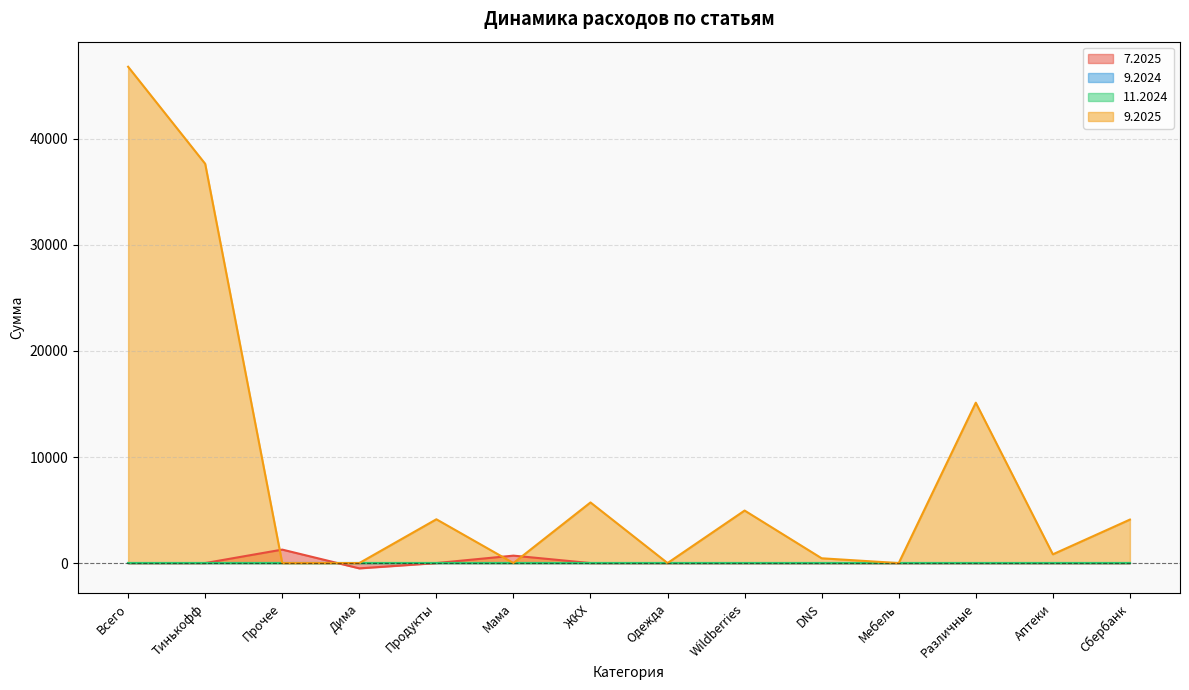

Between which two adjacent categories do 7.2025 and 9.2025 first intersect?

Тинькофф and Прочее